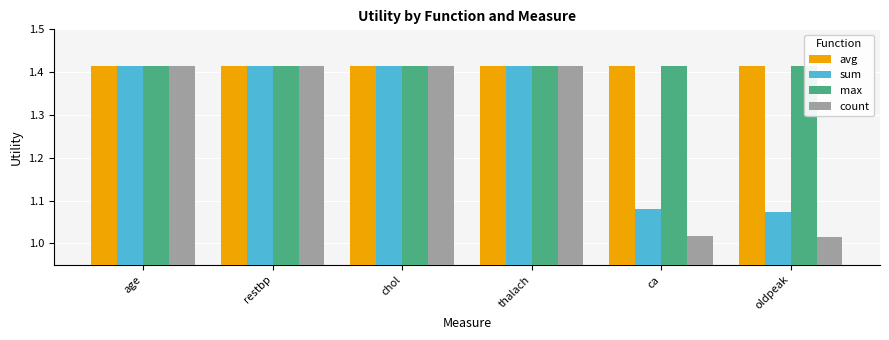

What is the difference between the maximum and minimum values in the count series?

0.4